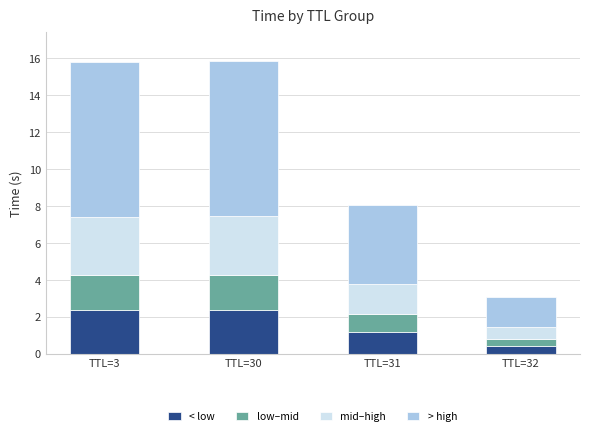

Where does the < low series first go above 2?

TTL=3